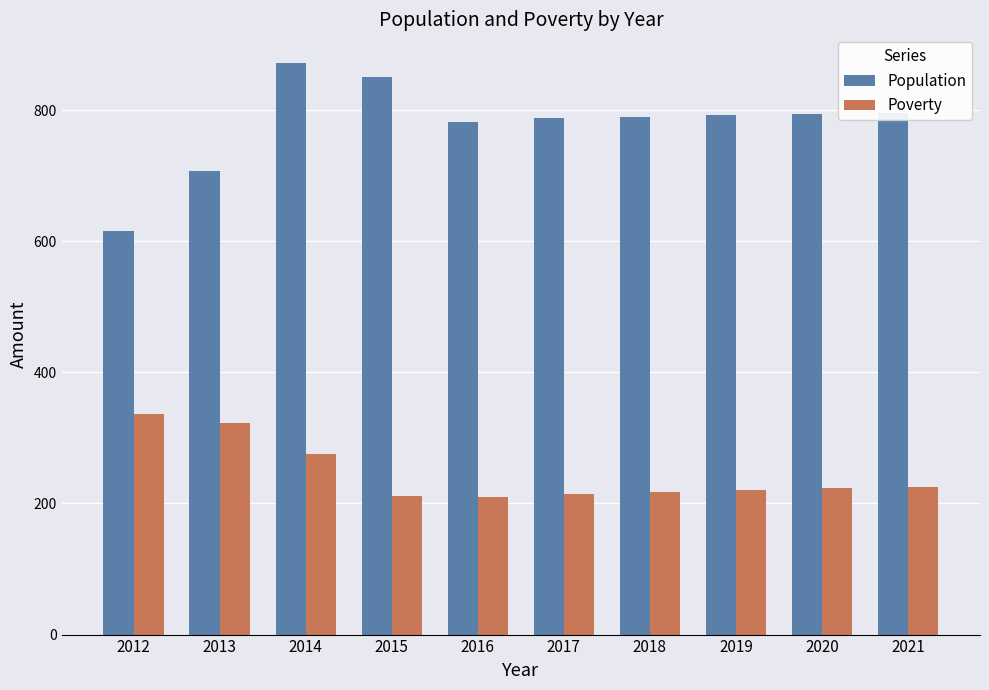

What is the total value across all series at 2020?

1017